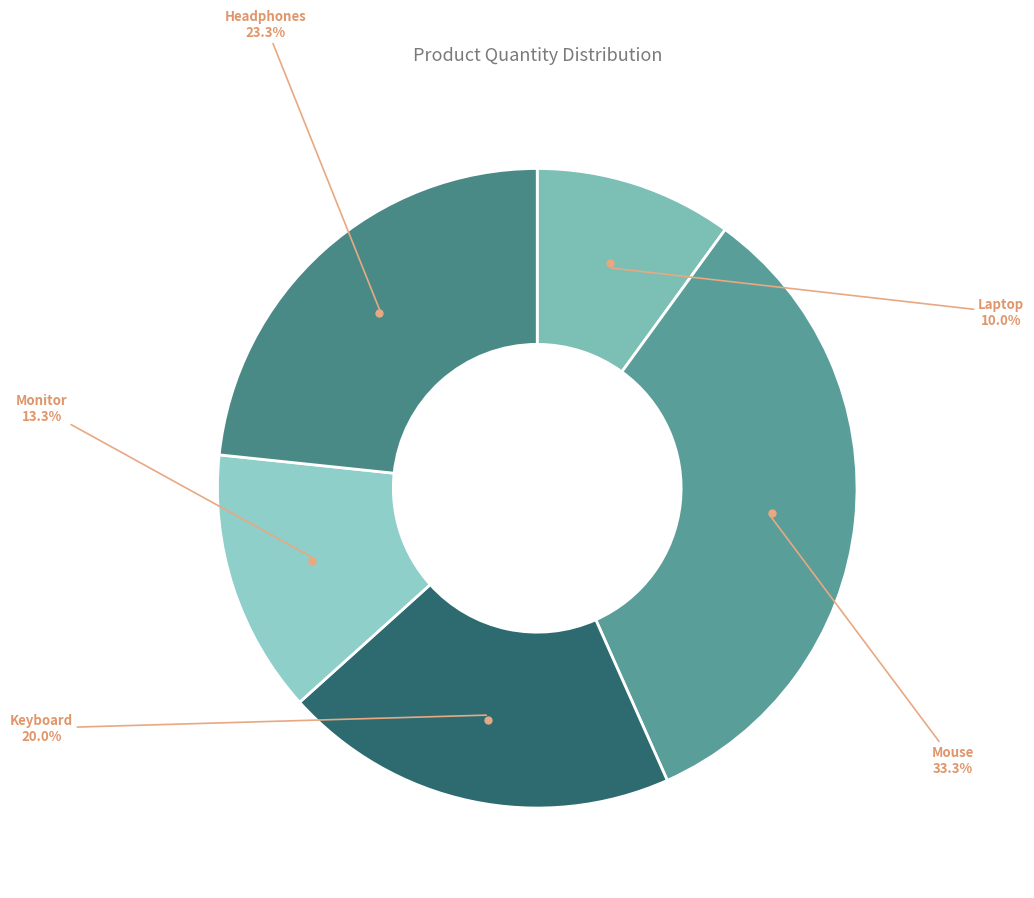

Do Laptop and Monitor together represent more than half of the pie?

No